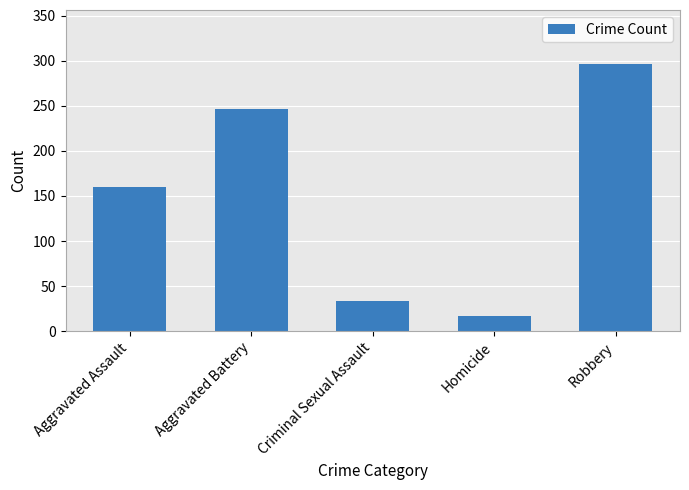

What position from the left is Homicide?

4